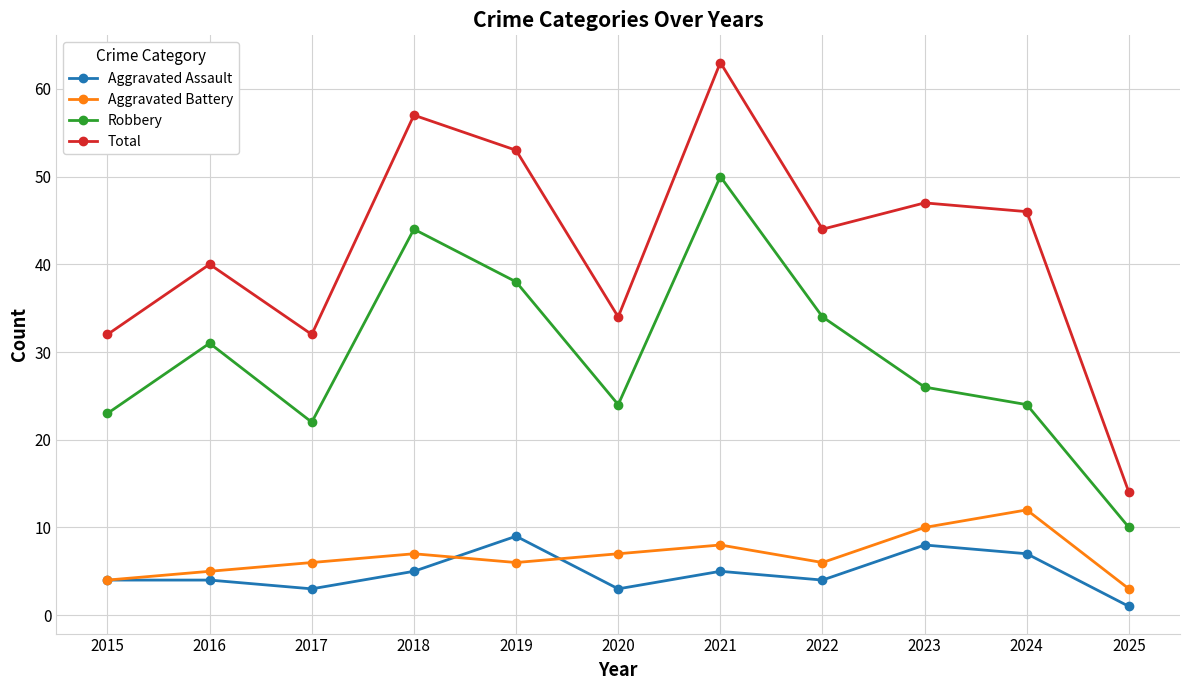

What are all the series names shown in the legend?

Aggravated Assault, Aggravated Battery, Robbery, Total